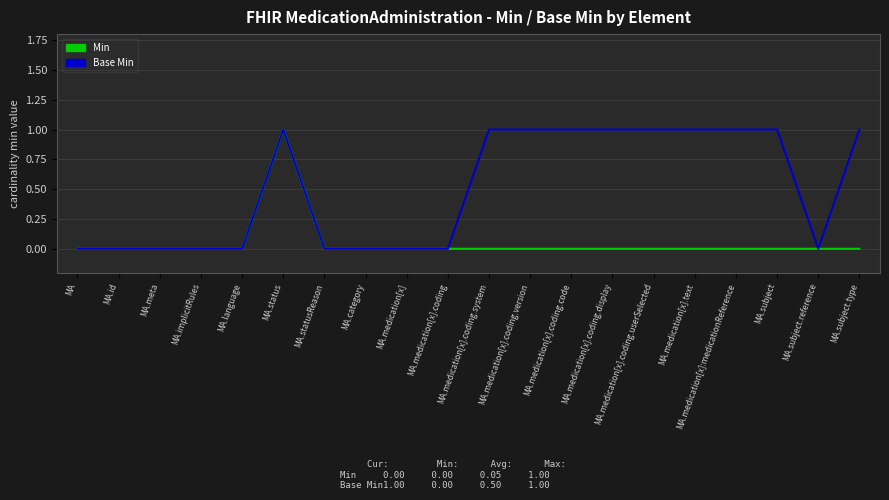

Reading right to left, transcribe all the data shown in this chart.

Min: 0	0	0	0	0	0	0	0	0	0	0	0	0	0	1	0	0	0	0	0
Base Min: 1	0	1	1	1	1	1	1	1	1	0	0	0	0	1	0	0	0	0	0